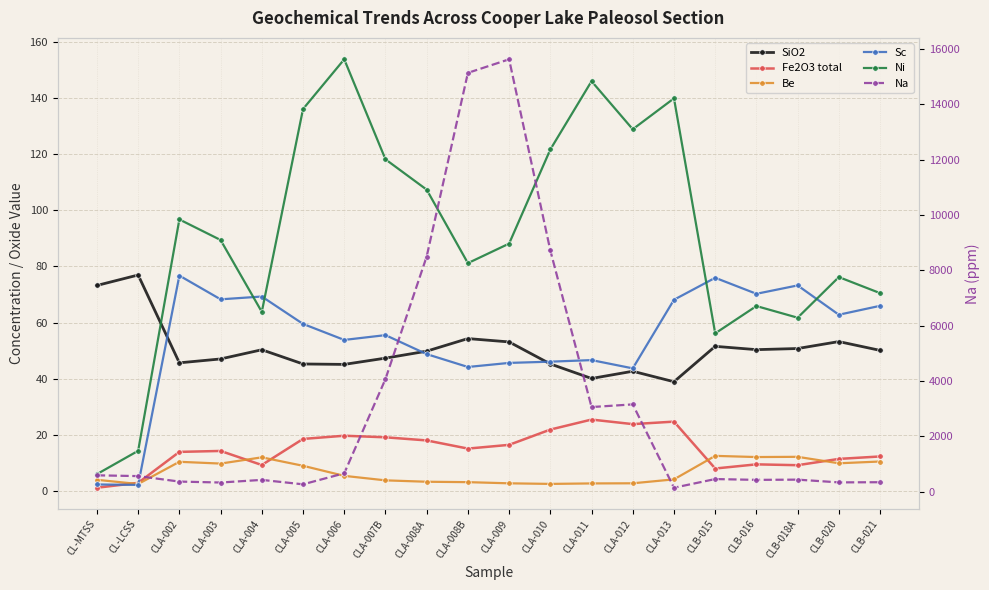

At how many categories does at least one series exceed 10133?

2